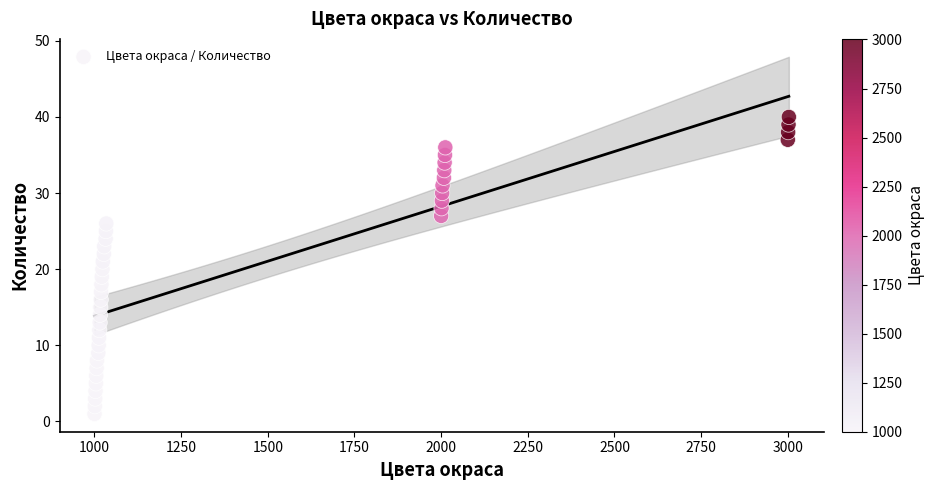

What is the range of Y values (max minus min)?

39